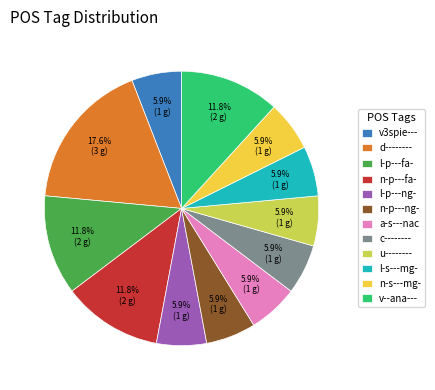

To the nearest percent, what portion does v--ana--- represent?

12%